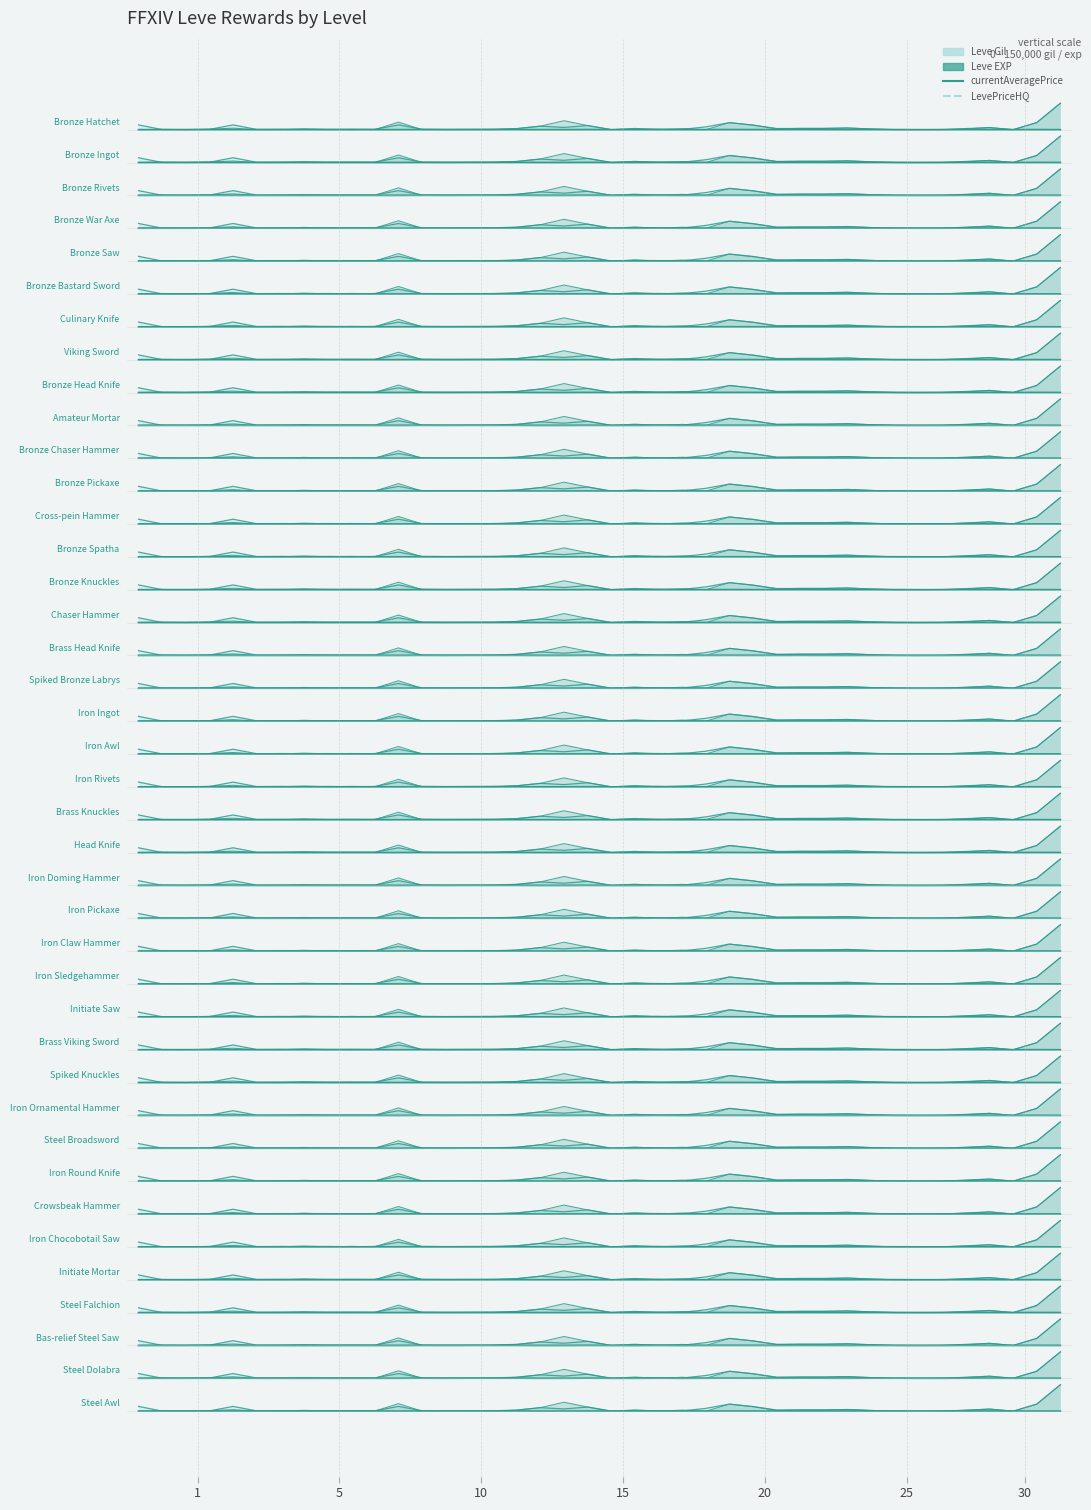

What is the lowest value of the Leve Gil (line) series?

43.7